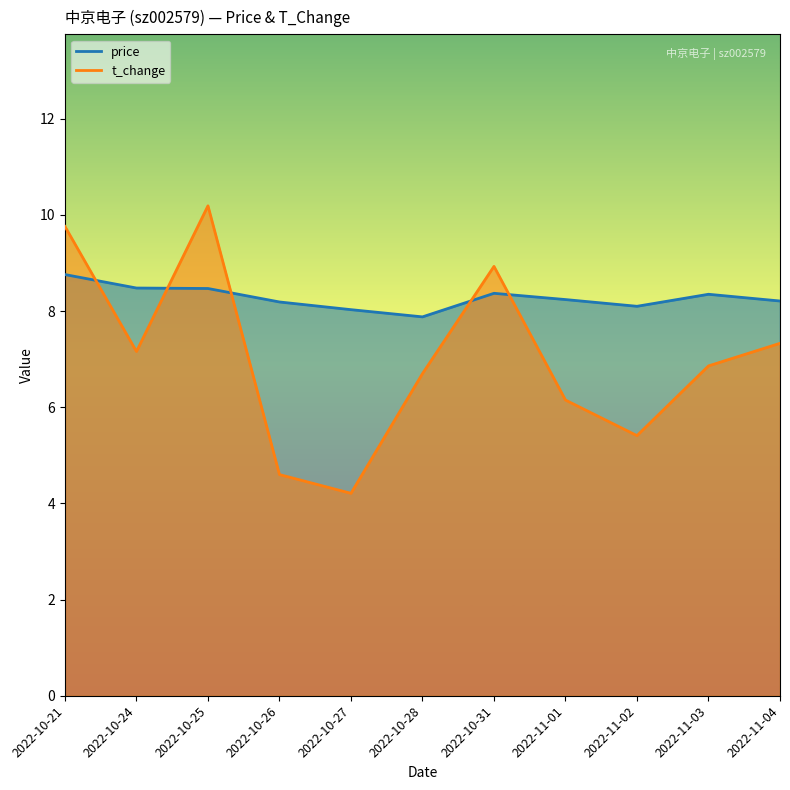

Is the value of price at 2022-10-25 greater than the value of t_change at 2022-10-31?

No